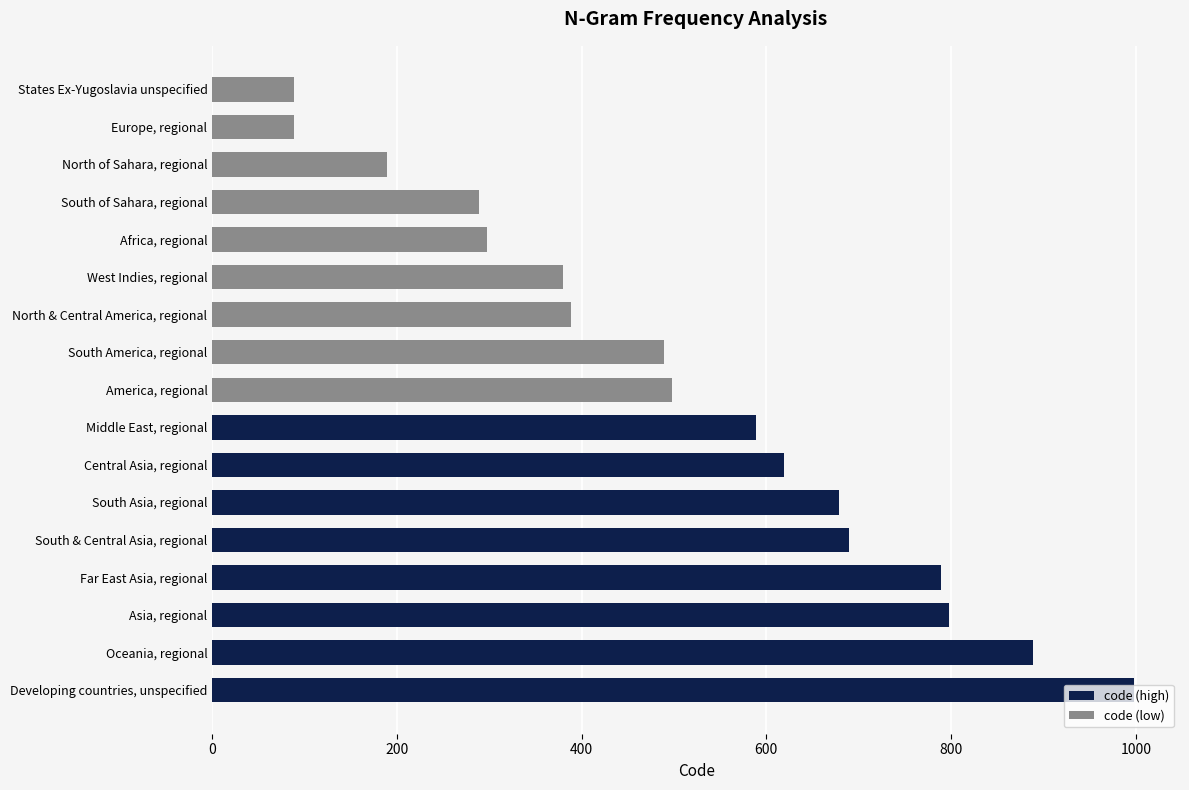

At Central Asia, regional, list the series in order from largest to smallest.

code (high), code (low)